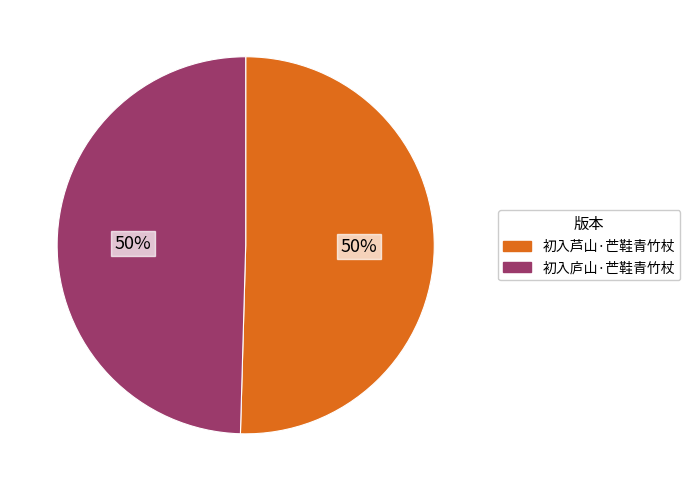

How many slices are in this pie chart?

2